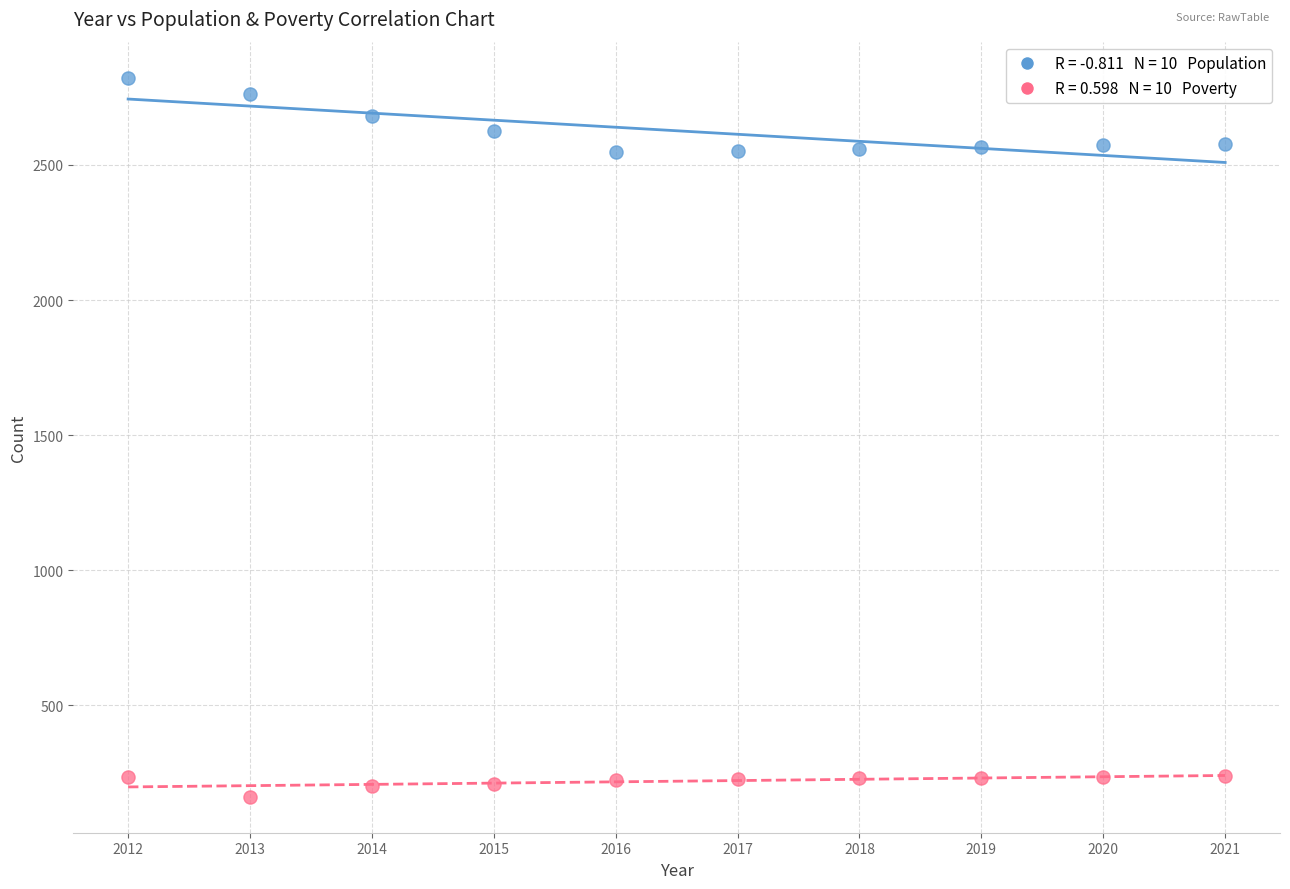

Across all data points, what is the range of X values (max minus min)?

9